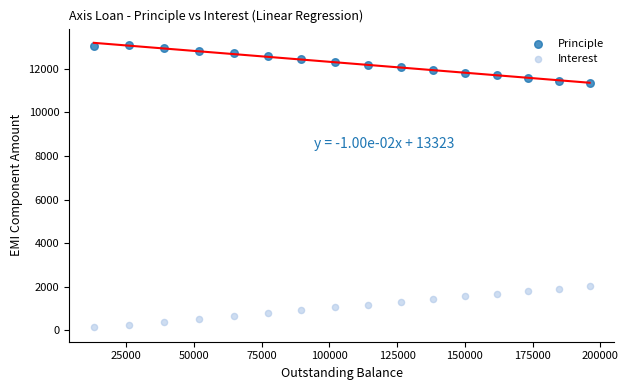

What is the X range (max minus min) for the scatter plot?

183057